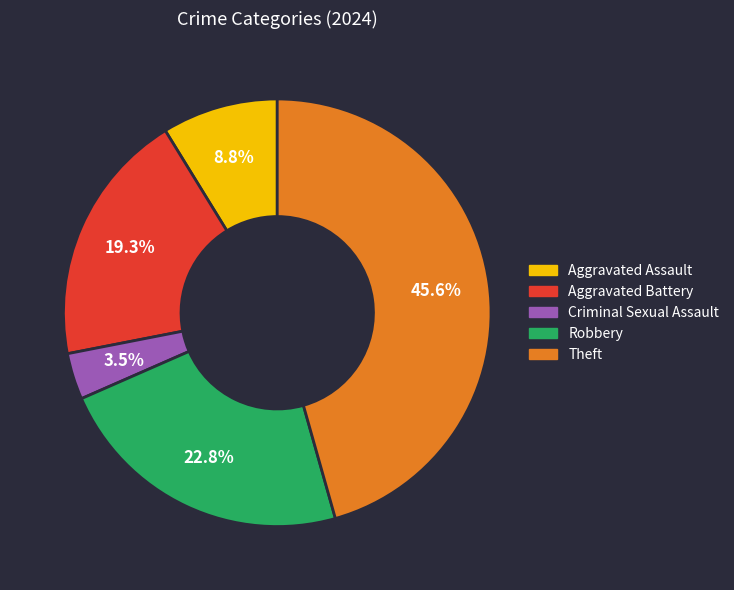

Which slice is the largest?

Theft